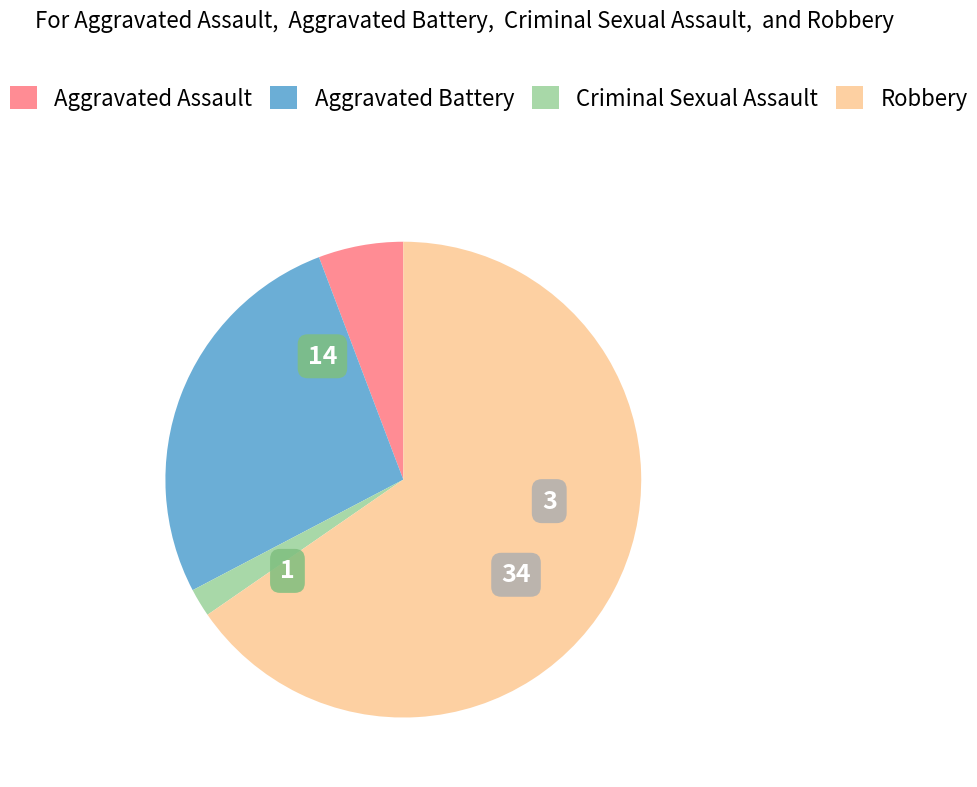

Does any single category account for the majority?

Yes